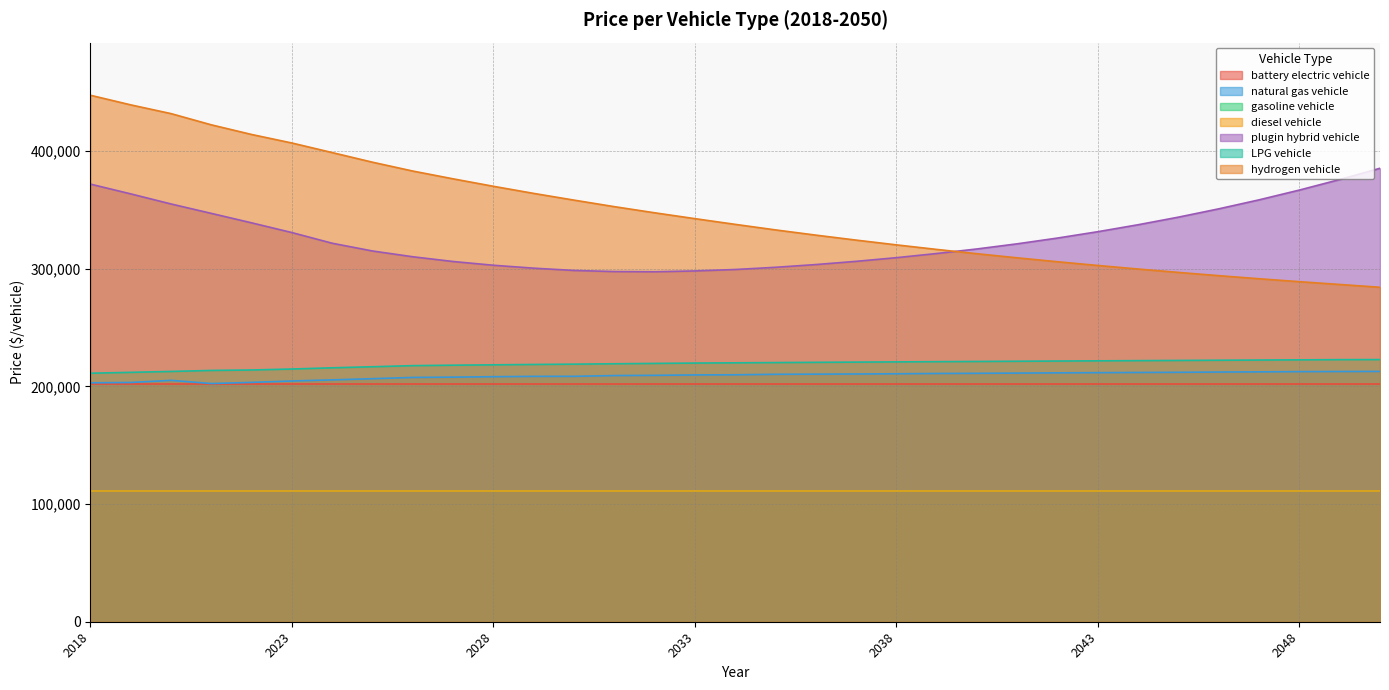

The LPG vehicle series shows 216741.0 at 2025. True or false?

True